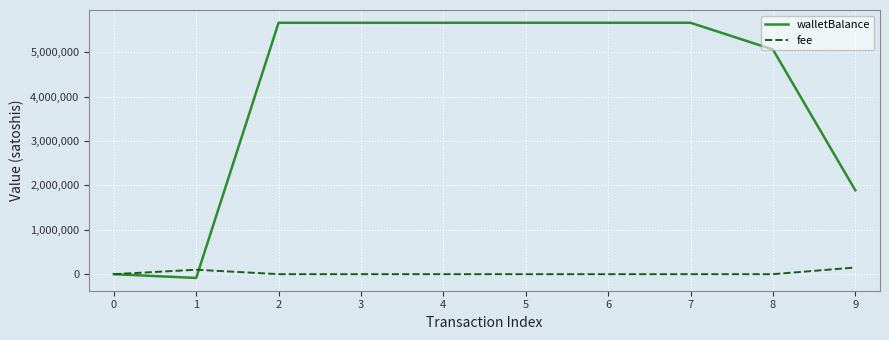

Which category has the lowest value in the walletBalance series?

1